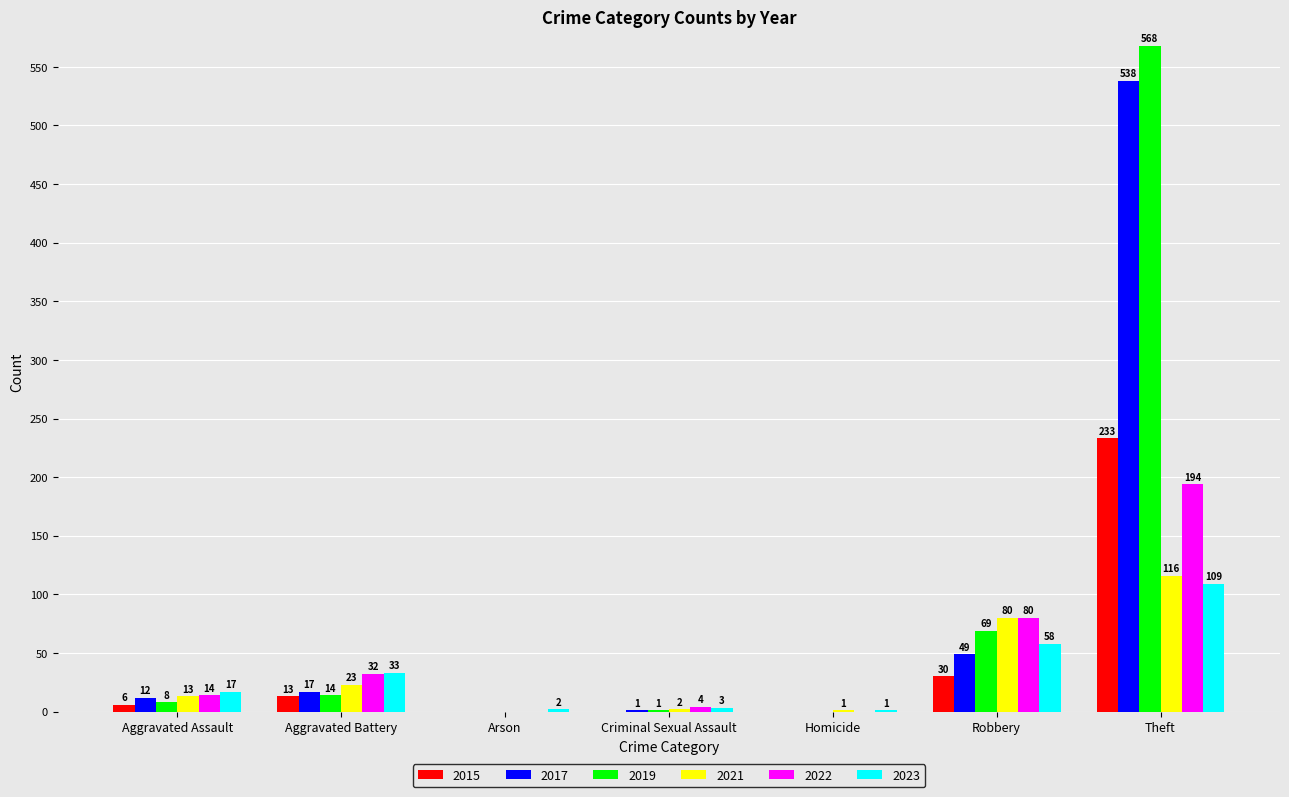

Where is 2017 nearest to the value 269?

Robbery